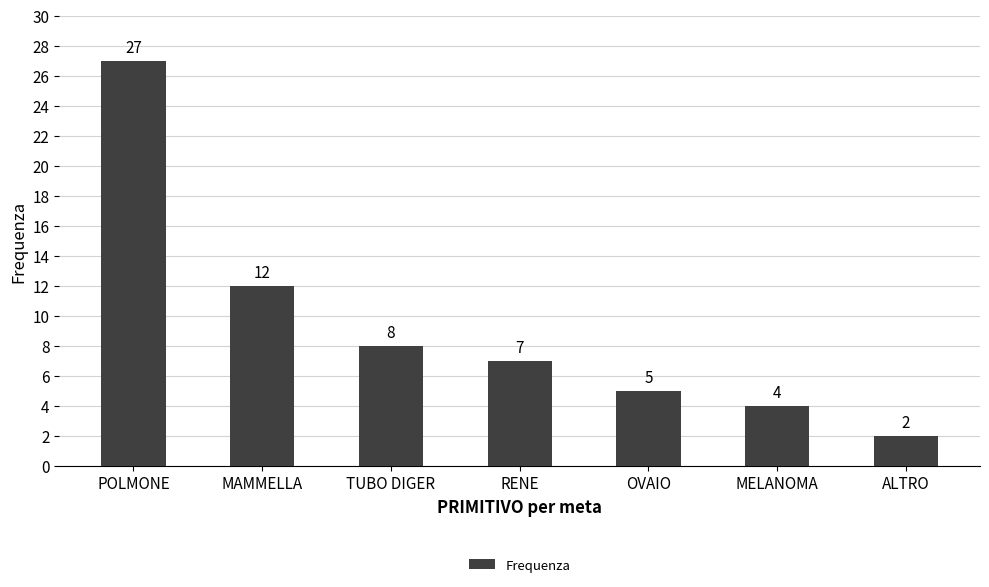

What is the label of the 6th bar from the left?

MELANOMA